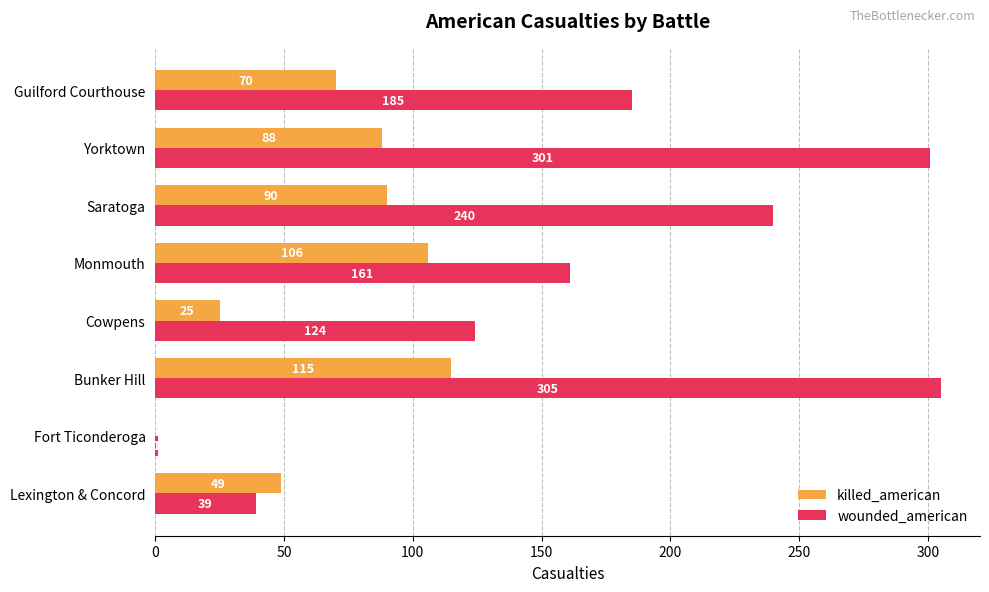

How many series are shown in this chart?

2